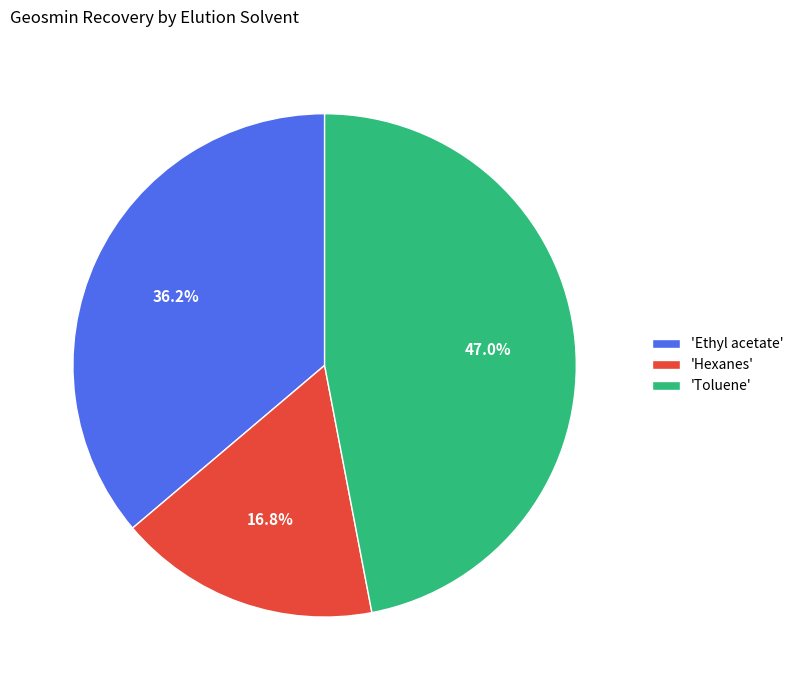

Between 'Toluene' and 'Hexanes', which is larger?

'Toluene'